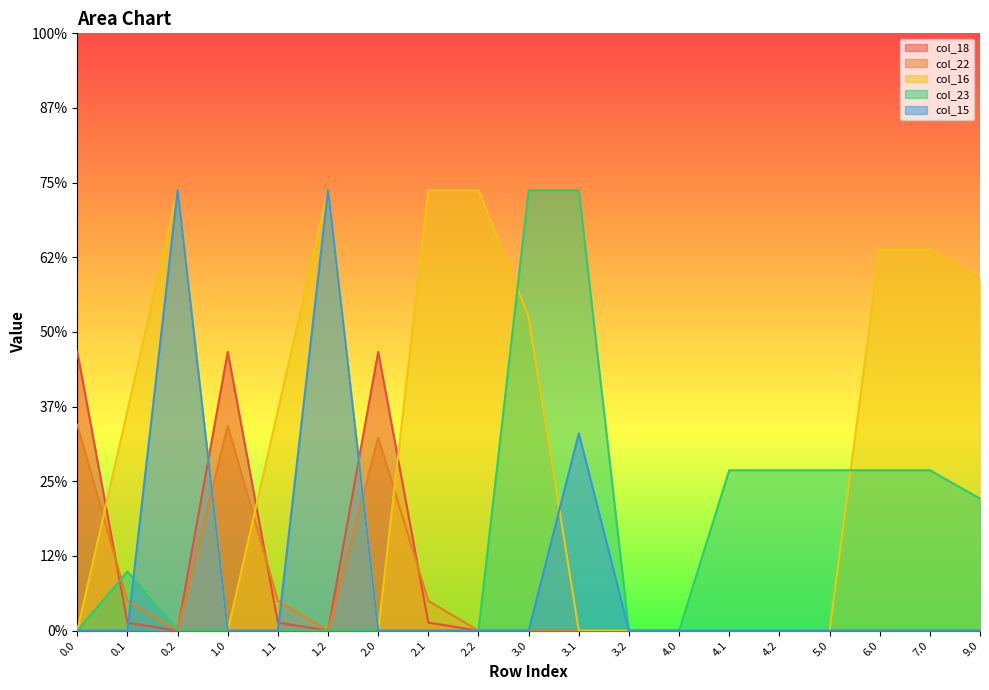

Reading left to right, list all the values displayed in this chart.

col_18: 186.7	5.4	0.0	186.7	5.4	0.0	186.7	5.4	0.0	0.0	0.0	0.0	0.0	0.0	0.0	0.0	0.0	0.0	0.0
col_22: 137.9	19.9	0.0	137.2	19.9	0.0	129.2	19.9	0.0	0.0	0.0	0.0	0.0	0.0	0.0	0.0	0.0	0.0	0.0
col_16: 0.0	147.3	295.0	0.0	147.3	295.0	0.0	295.0	295.0	209.9	0.0	0.0	0.0	0.0	0.0	0.0	255.3	255.3	235.4
col_23: 0.0	39.5	0.0	0.0	0.0	0.0	0.0	0.0	0.0	295.0	295.0	0.0	0.0	107.4	107.4	107.4	107.4	107.4	88.4
col_15: 0.0	0.0	295.0	0.0	0.0	295.0	0.0	0.0	0.0	0.0	132.1	0.0	0.0	0.0	0.0	0.0	0.0	0.0	0.0